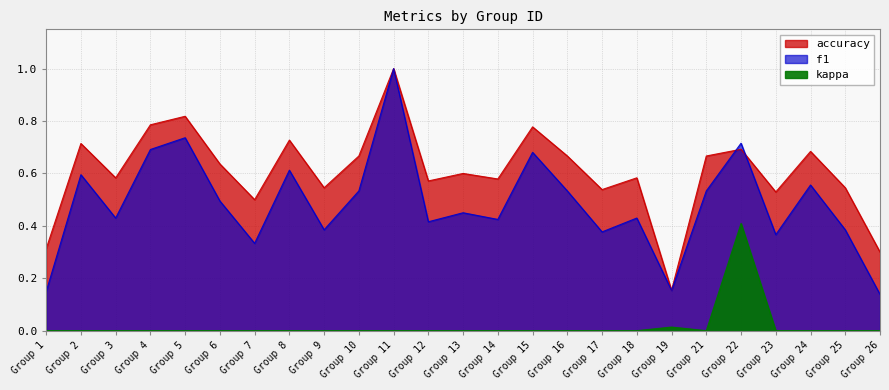

What is the value of the accuracy point at the 2nd from the left?

0.7